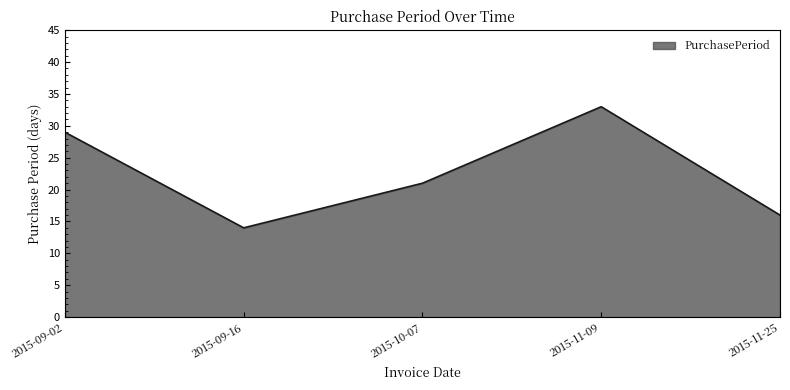

Read the value at 2015-11-09, to the nearest 5.

35